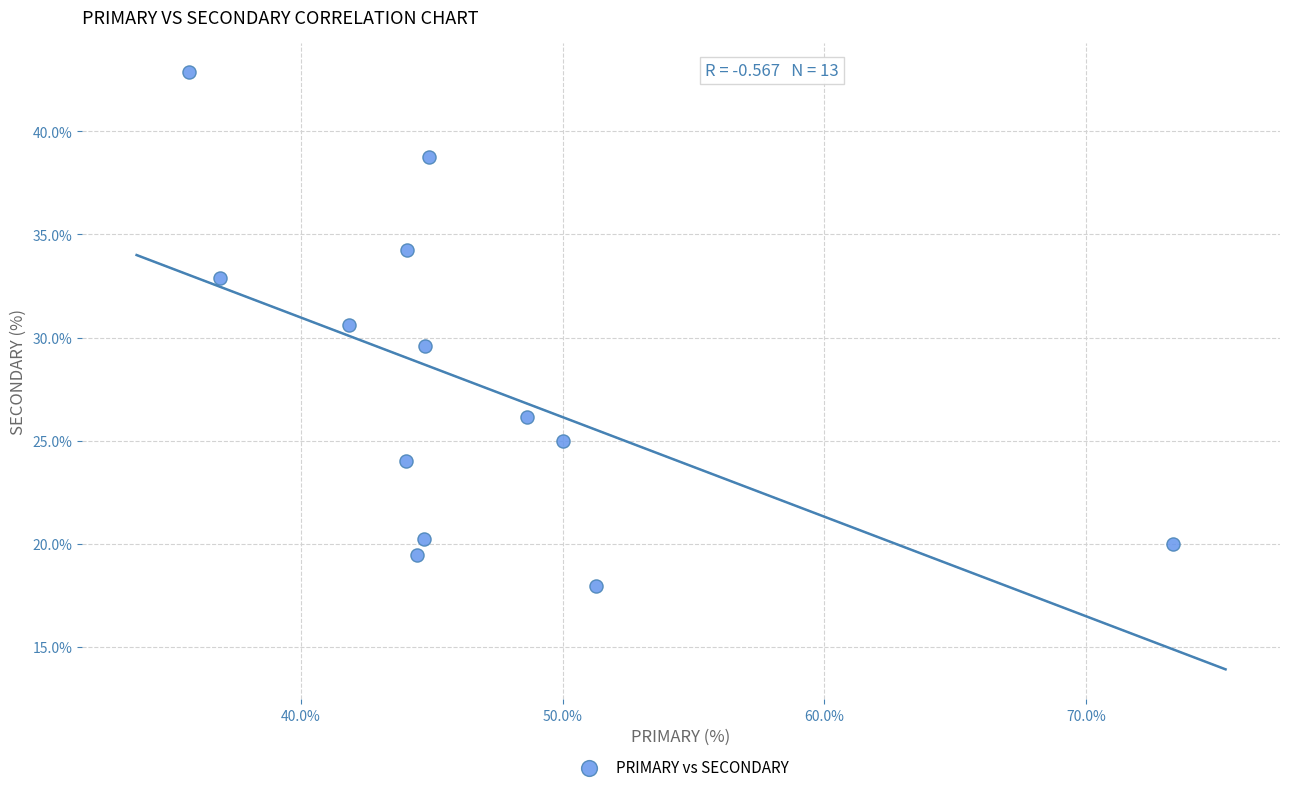

What is the range of X values (max minus min)?

37.6